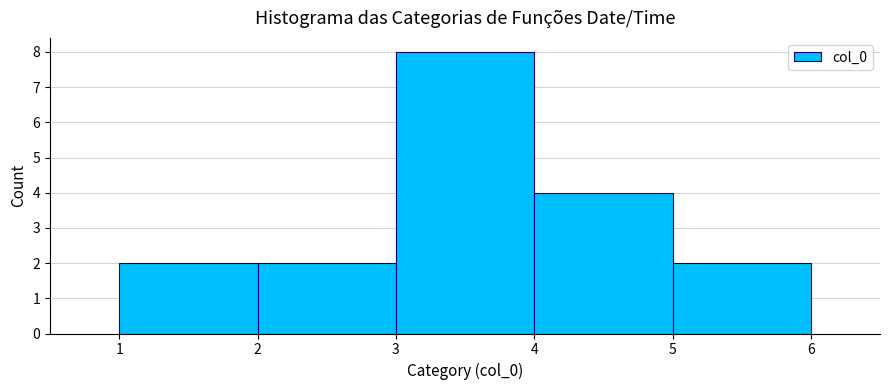

How tall is the bar that spans 5 to 6 on the x-axis? The values are not printed on the chart, so give them approximately, as read against the axis.

2